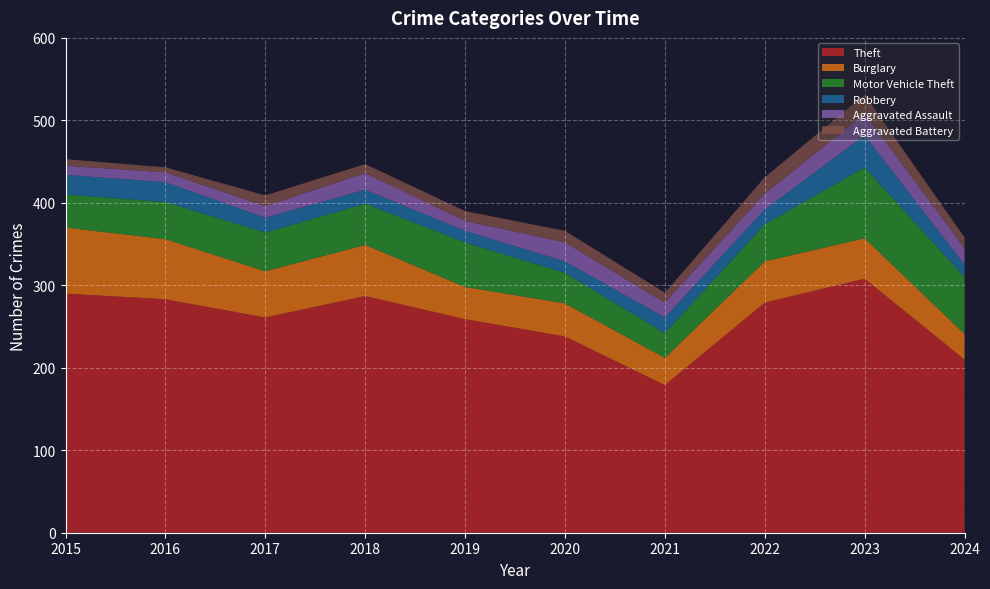

Reading right to left, list all the values displayed in this chart.

Theft: 210	308	279	179	238	259	287	261	283	290
Burglary: 31	49	50	33	40	39	62	56	73	80
Motor Vehicle Theft: 69	86	45	30	37	54	50	47	45	40
Robbery: 15	39	18	19	14	14	17	18	24	24
Aggravated Assault: 20	26	19	18	23	12	20	14	12	11
Aggravated Battery: 13	23	20	12	14	12	11	13	6	8